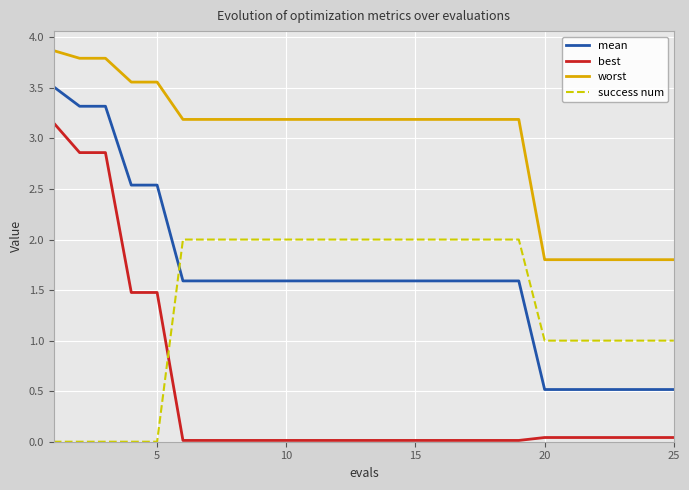

Which series has the largest total across all categories?

worst